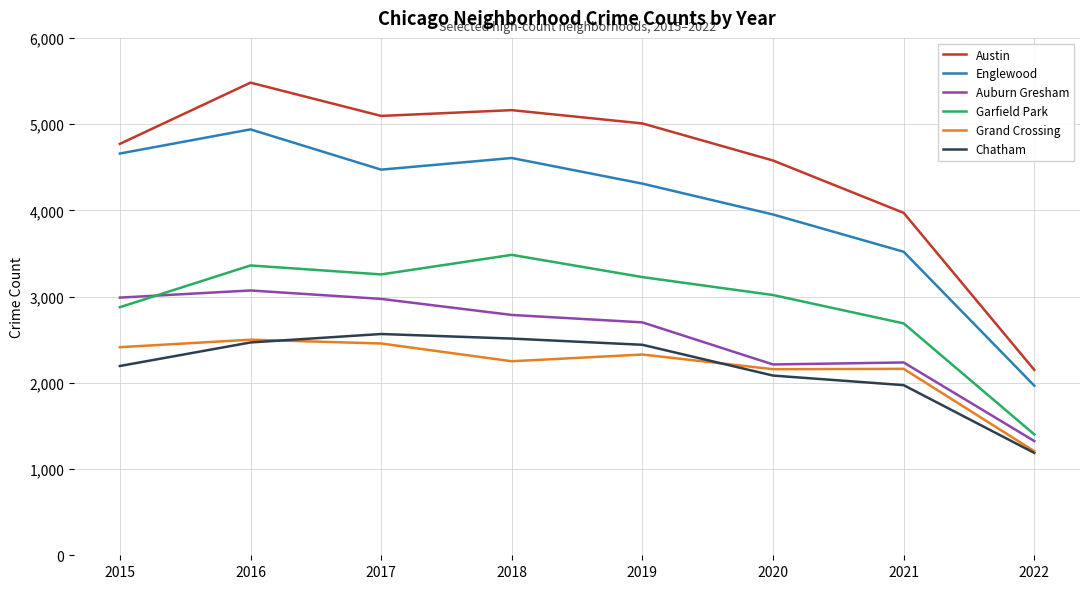

Is the value of Englewood at 2015 greater than the value of Chatham at 2021?

Yes